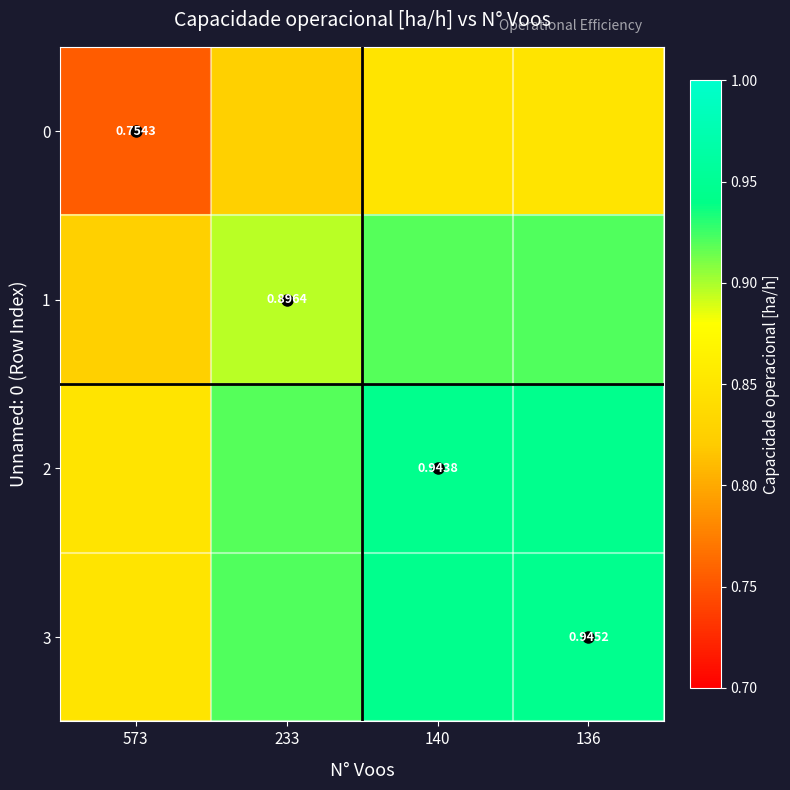

What is the sum of the 3 values at 573 and 136?

1.8